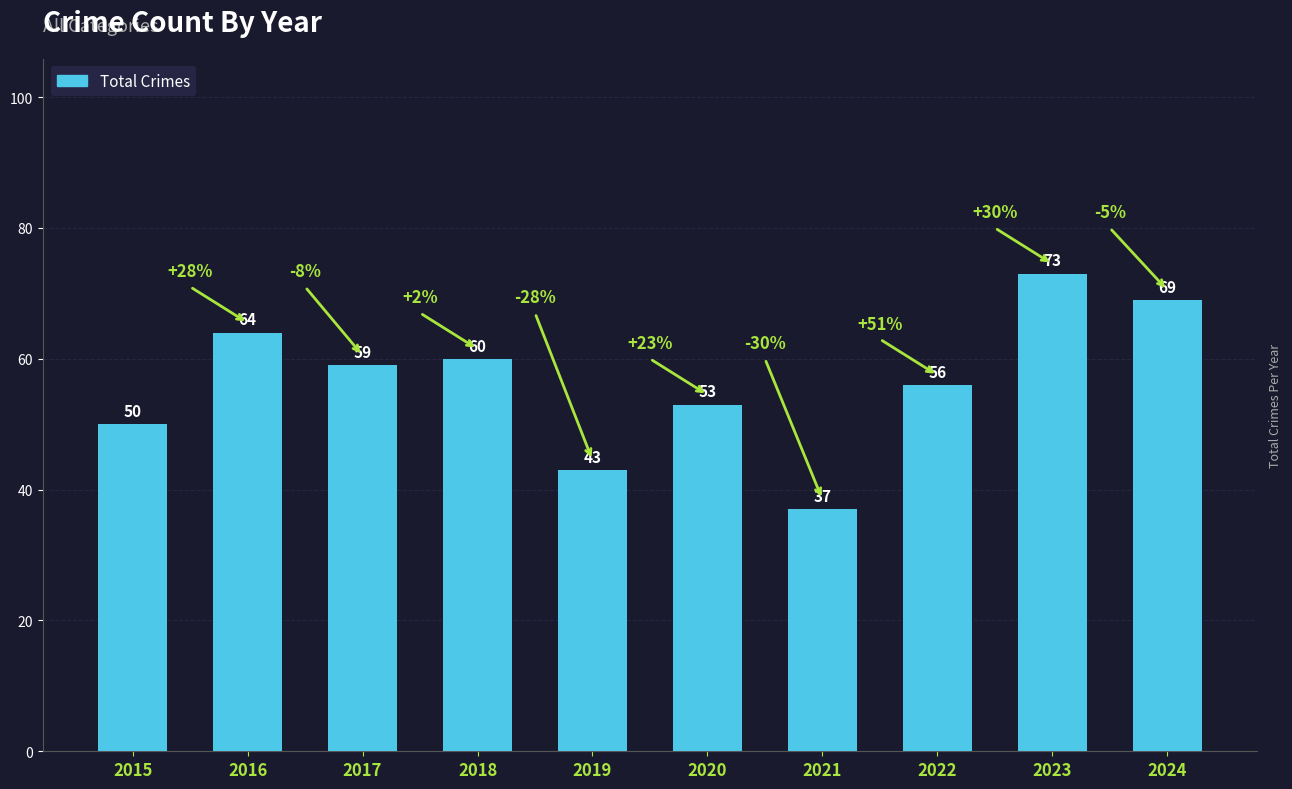

Reading right to left, transcribe all the data shown in this chart.

2024=69	2023=73	2022=56	2021=37	2020=53	2019=43	2018=60	2017=59	2016=64	2015=50